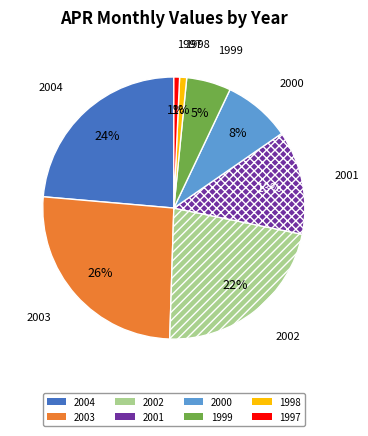

Between 1997 and 1999, which is larger?

1999